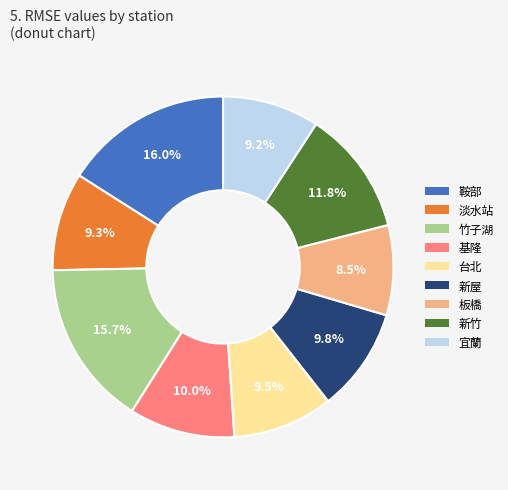

Does any single category account for the majority?

No